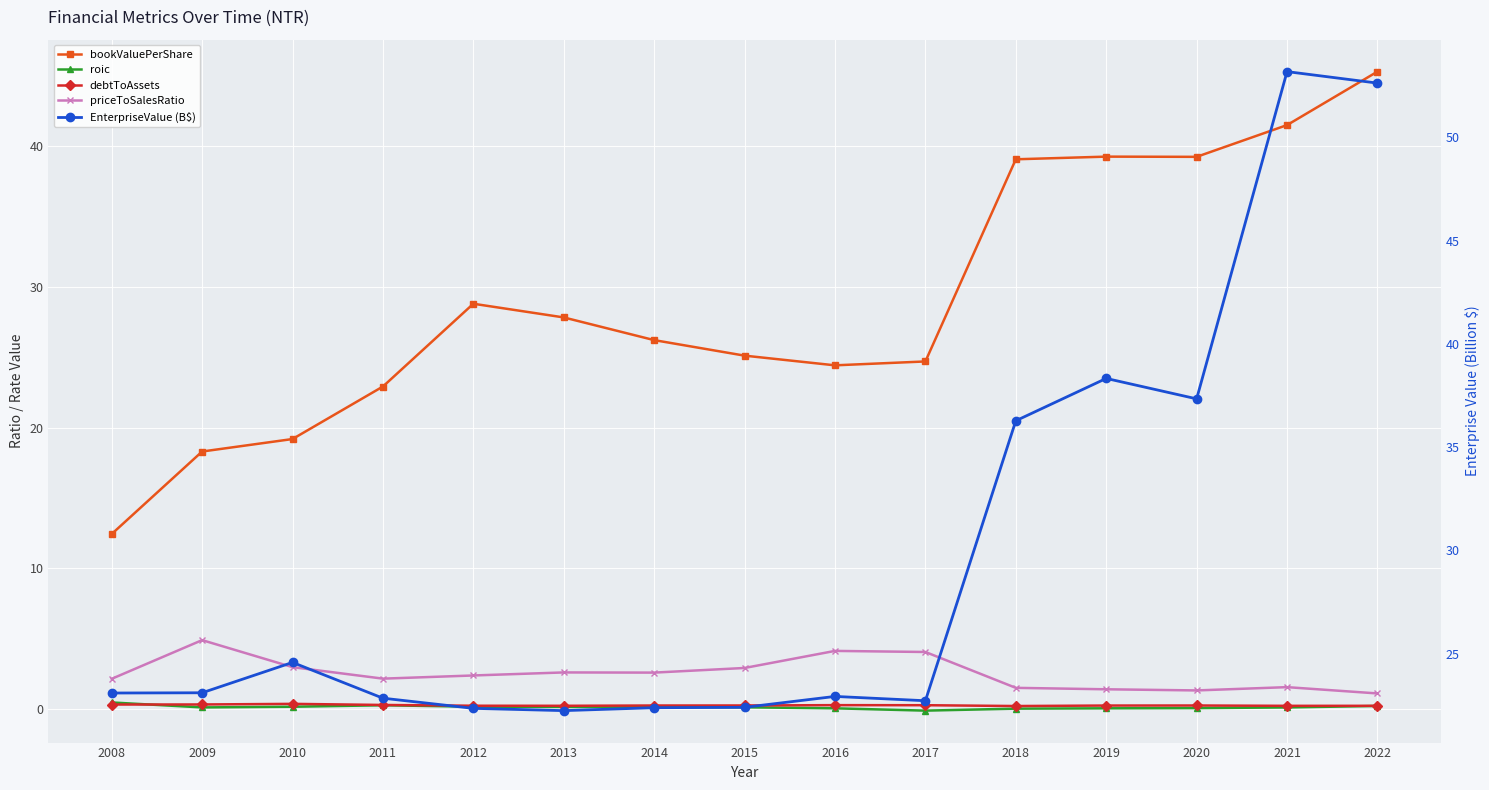

Rank the series by their maximum value, from lowest to highest.

debtToAssets, roic, priceToSalesRatio, bookValuePerShare, EnterpriseValue (B$)